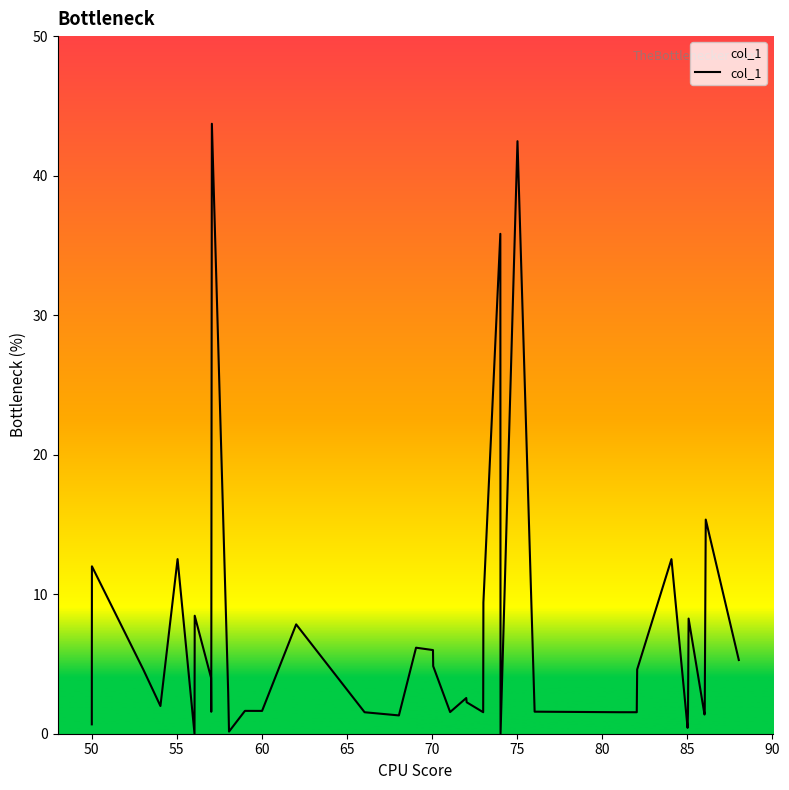

What is the greatest value displayed?

43.7